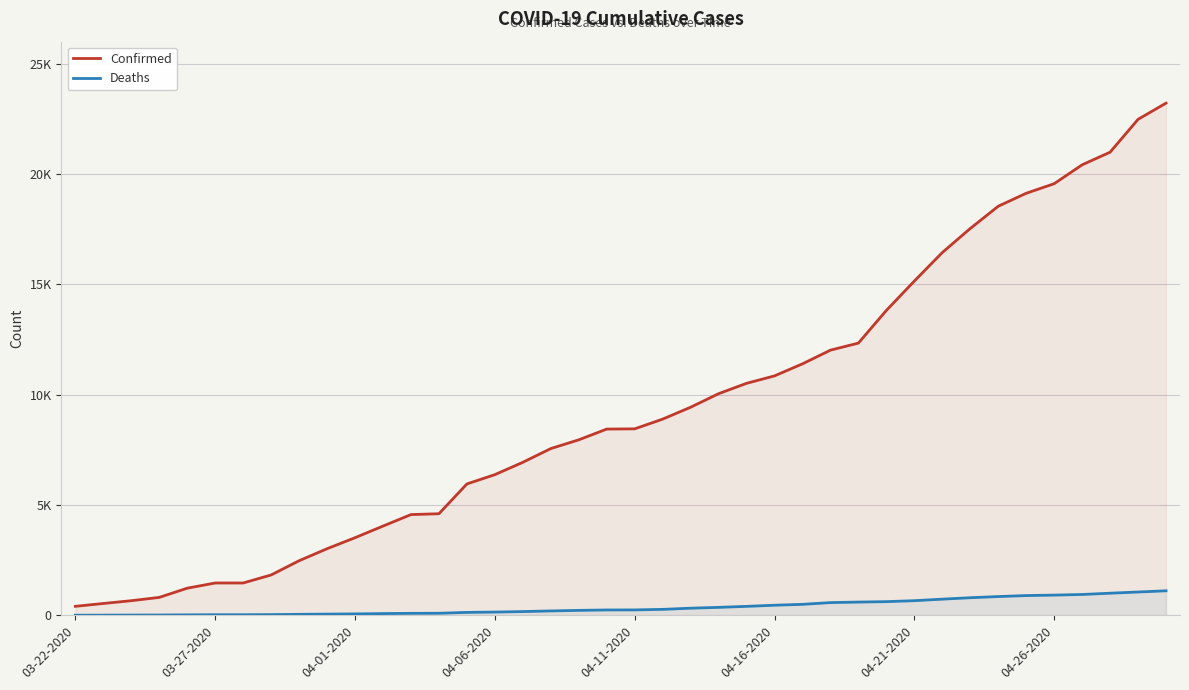

Rank the series by their average value, from lowest to highest.

Deaths, Confirmed